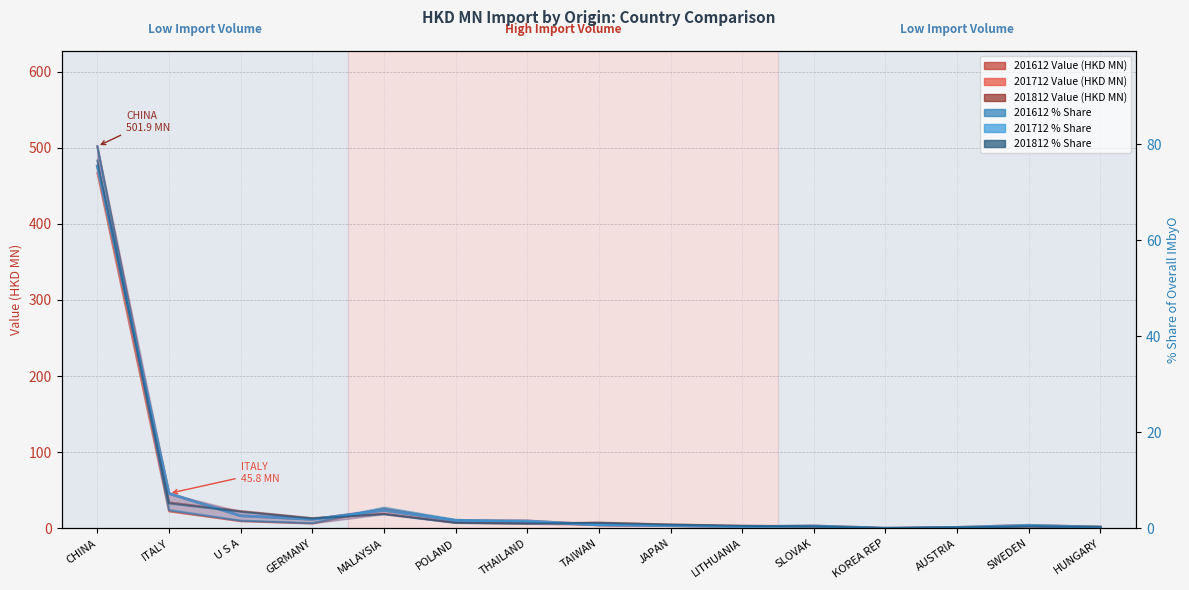

Which series has the largest total across all categories?

201812 Value (HKD MN)